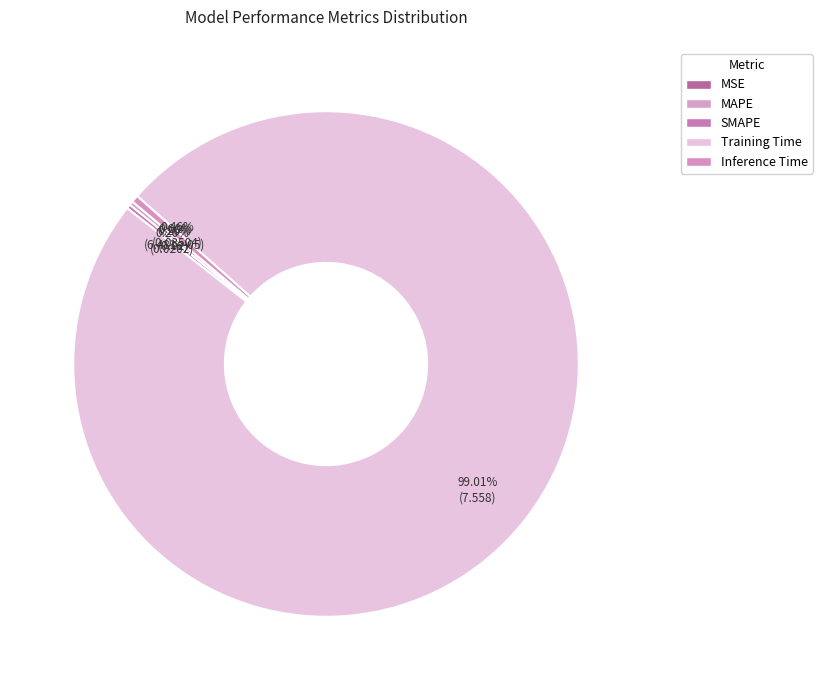

To the nearest percent, what is the difference between the largest and smallest slice percentages?

99%